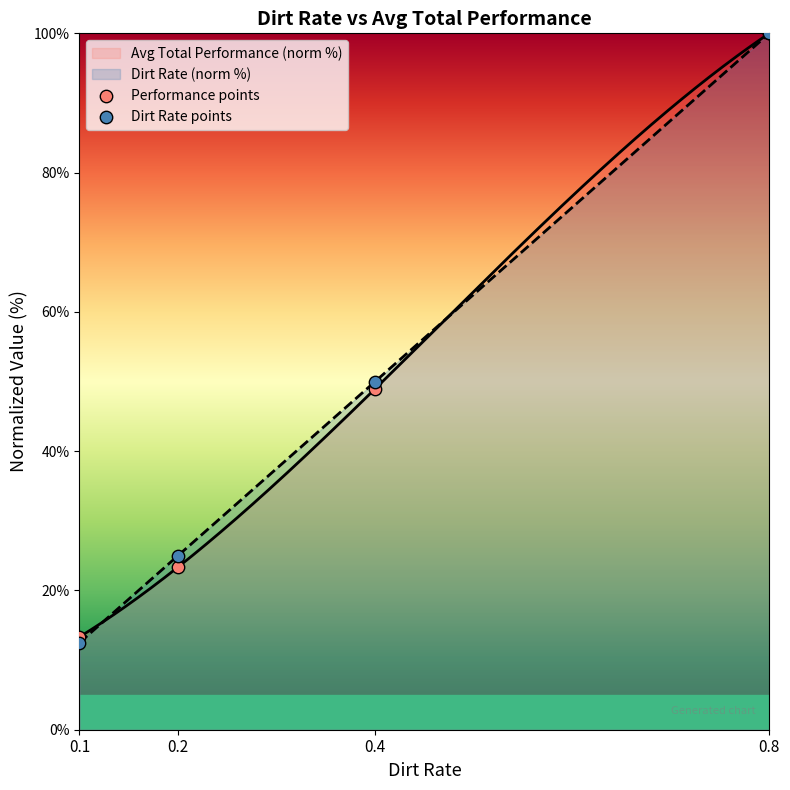

Which series has the largest total across all categories?

Dirt Rate